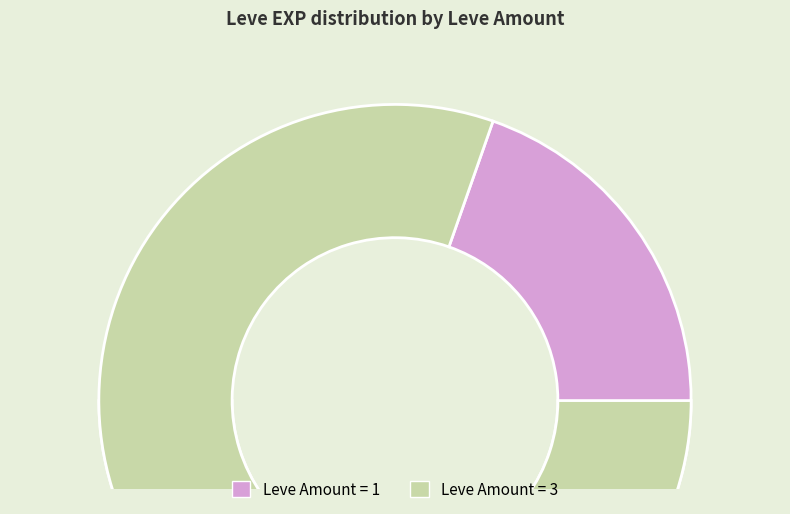

Does 1 account for over 50% of the chart?

No